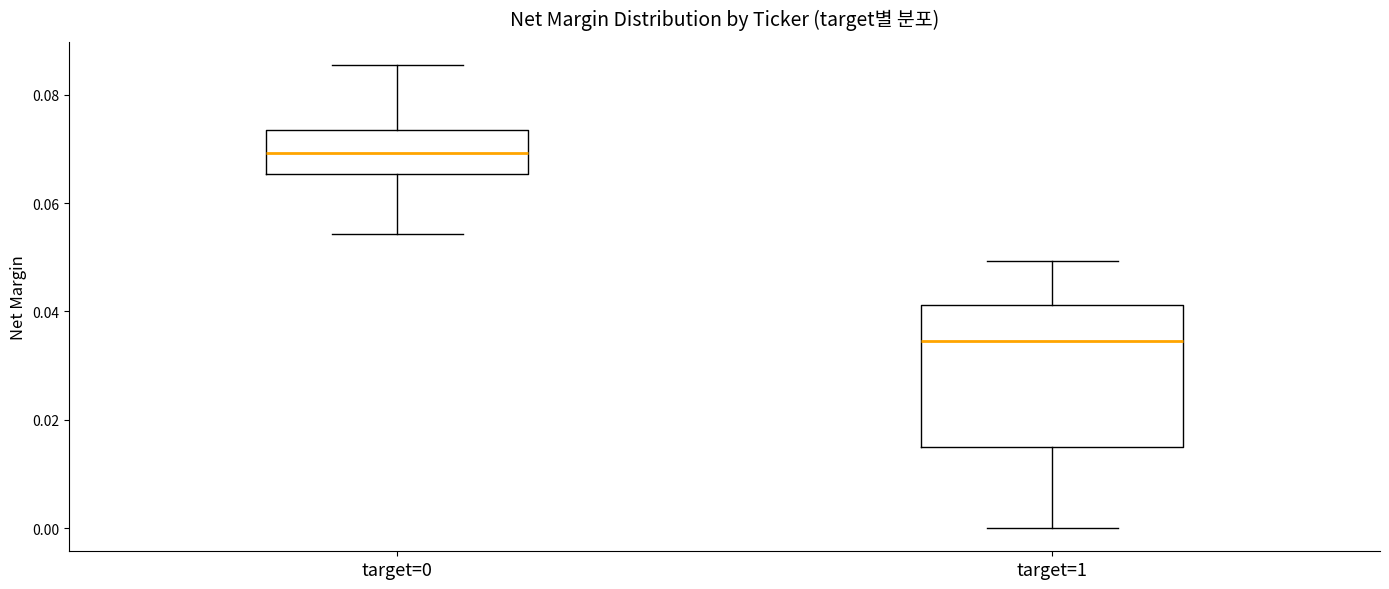

Which box is the tallest, from its lower edge to its upper edge?

target=1